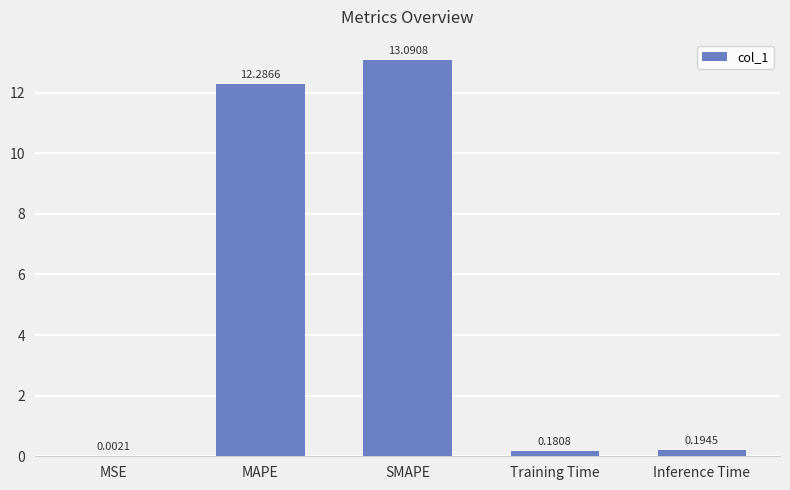

Where is the data nearest to the value 6?

Inference Time